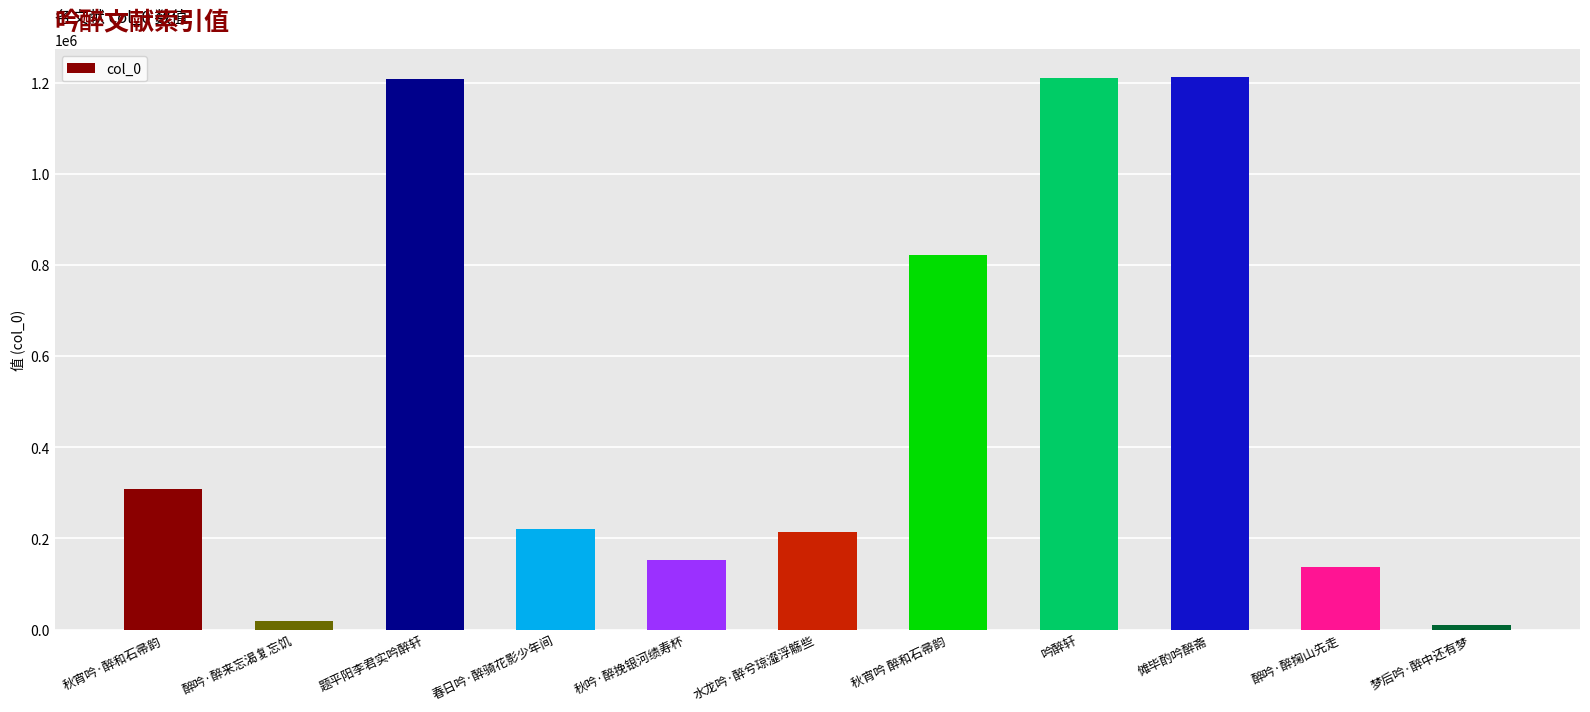

At which label does the data first exceed 220423?

秋宵吟·醉和石帚韵